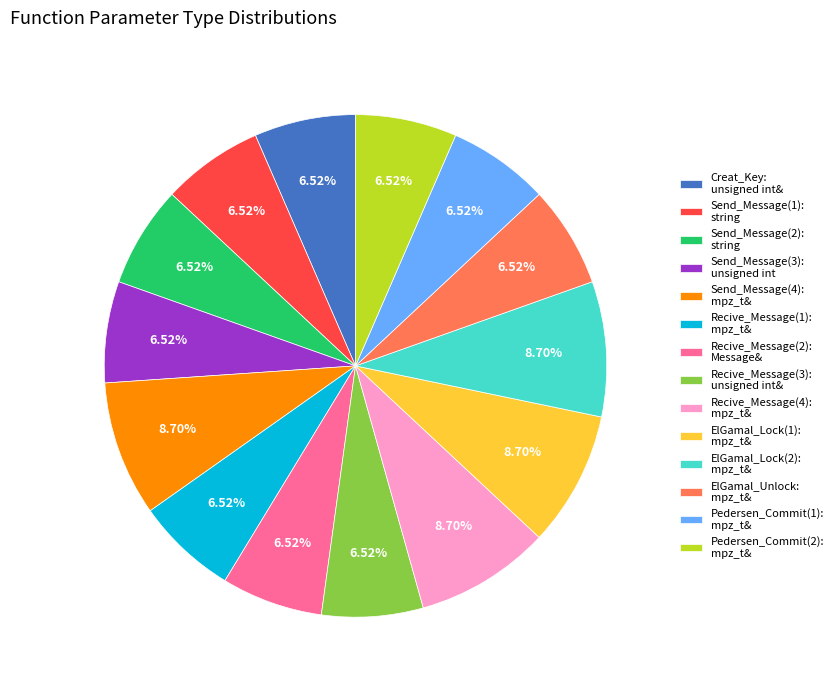

Between Creat_Key: unsigned int& and Recive_Message(4): mpz_t&, which is larger?

Recive_Message(4): mpz_t&